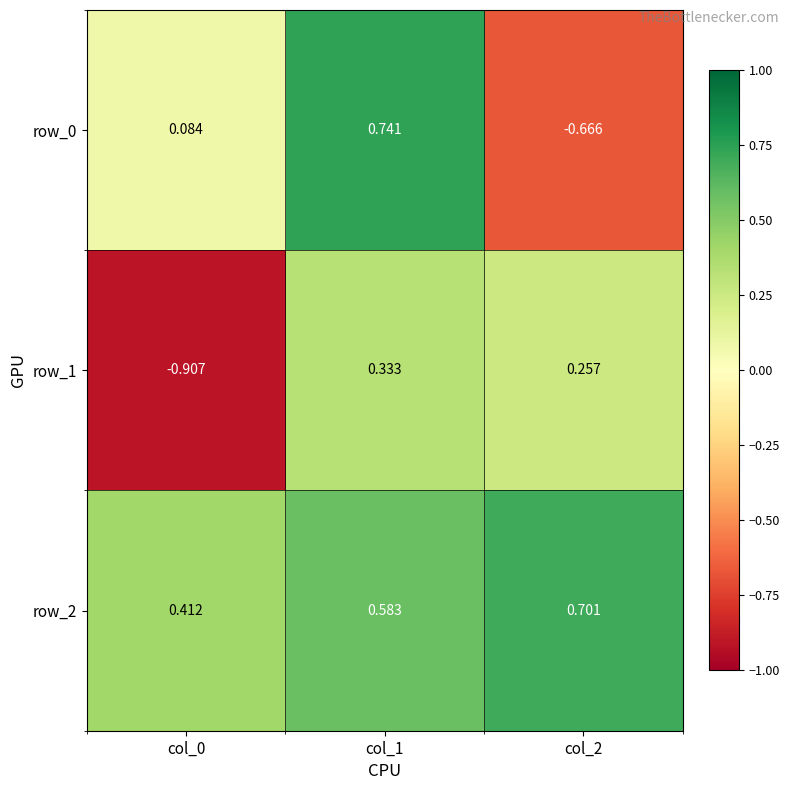

At which category does the chart reach its minimum across all series?

col_0